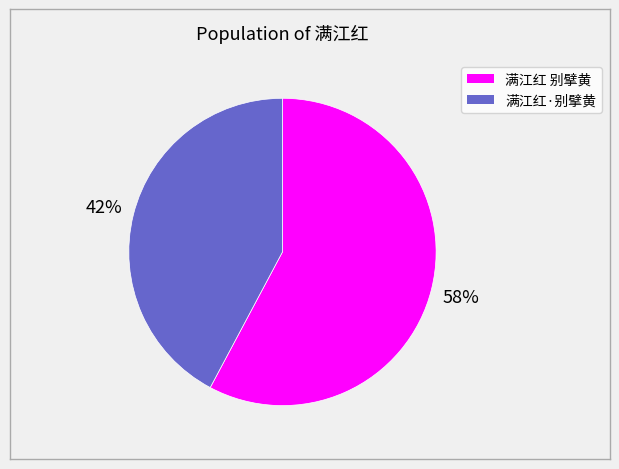

To the nearest percent, what percentage of the pie is 满江红·别擘黄?

42%